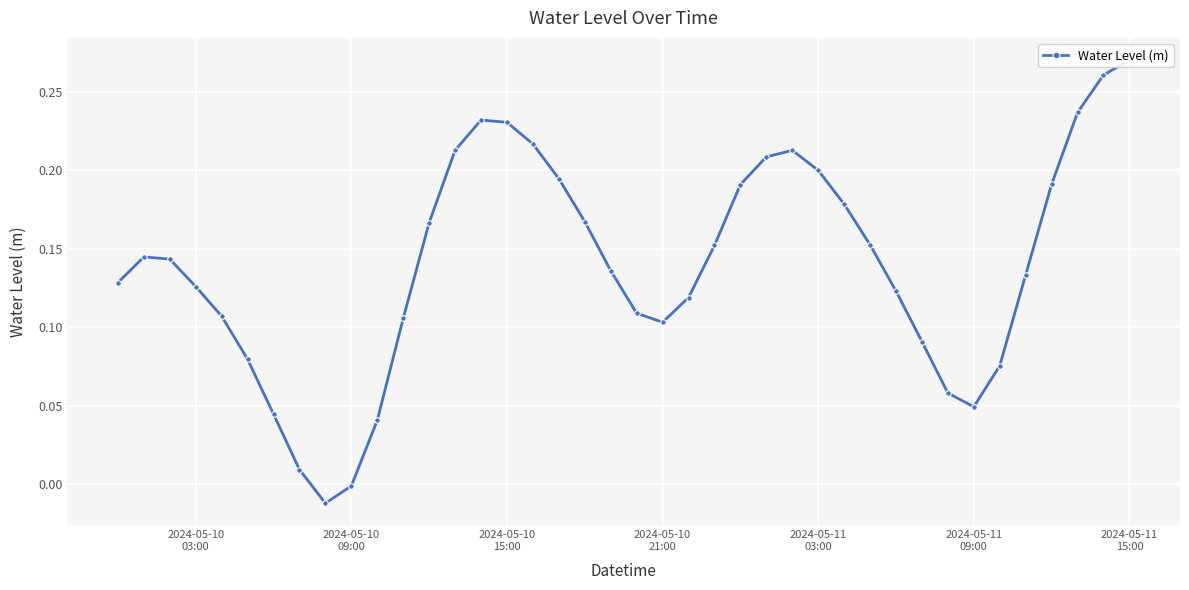

How many lines are shown in the chart?

1